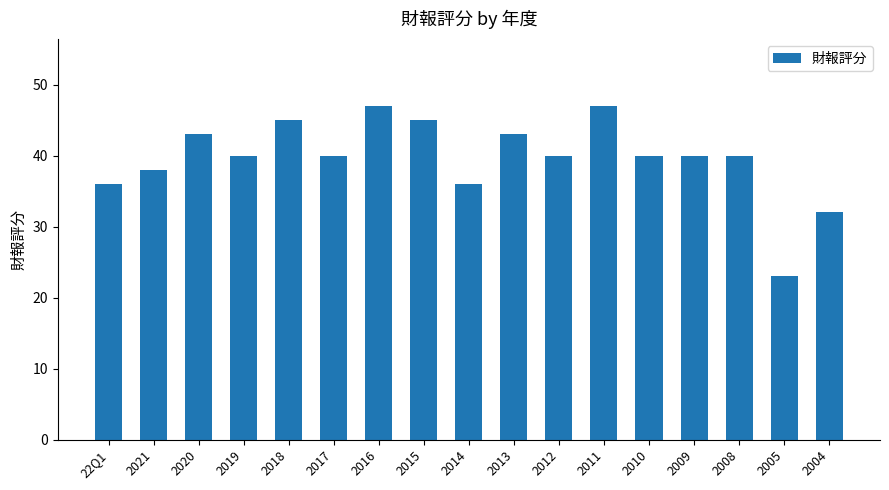

Is it true that the value at 2021 is 13?

False